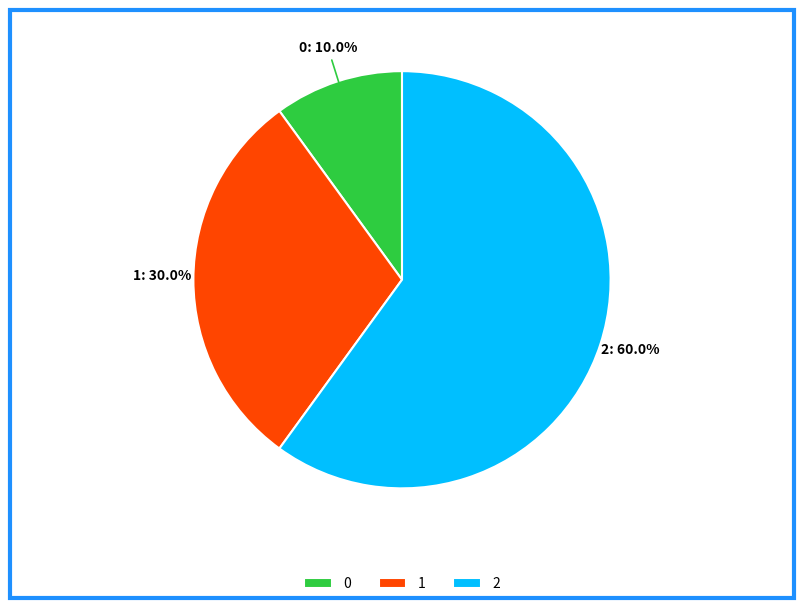

What portion of the pie excludes 1?

70.0%